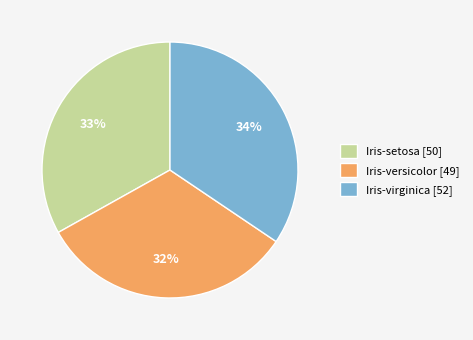

Rank the categories by value from highest to lowest.

Iris-virginica, Iris-setosa, Iris-versicolor